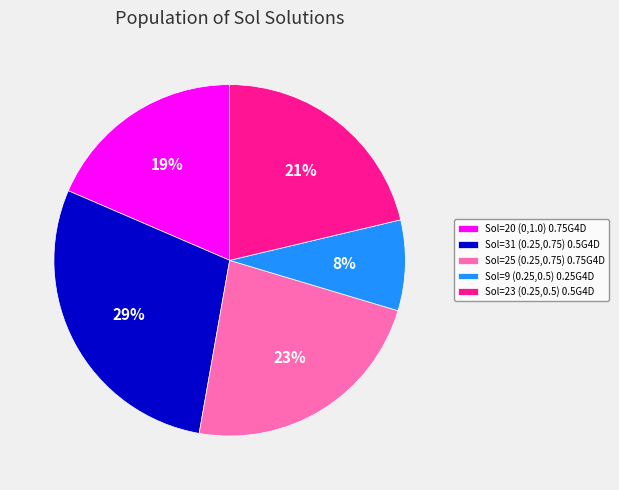

Combined, do Sol=23 (0.25,0.5) 0.5G4D and Sol=20 (0,1.0) 0.75G4D account for over 50%?

No